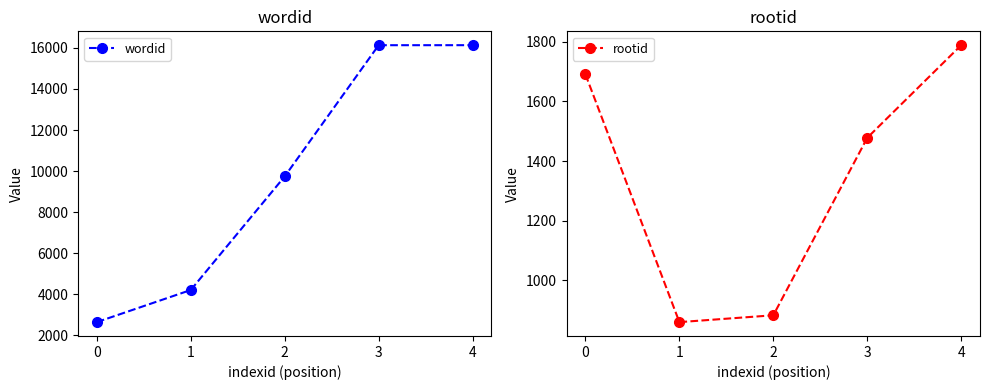

What is the value of the wordid point at the 4th from the left?

16131